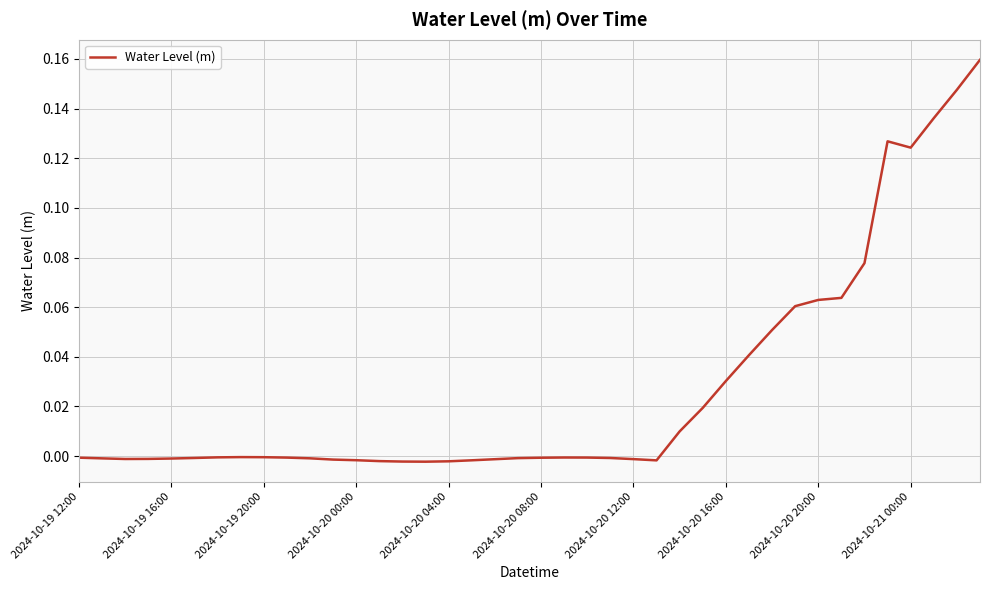

The value at 2024-10-20 00:00 is -0.0. True or false?

True